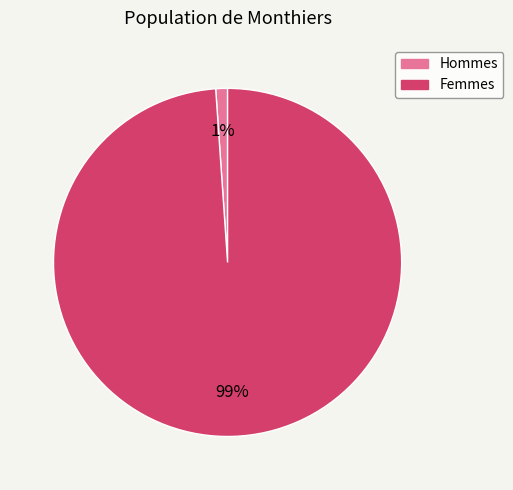

Is there any slice that represents more than half of the pie?

Yes